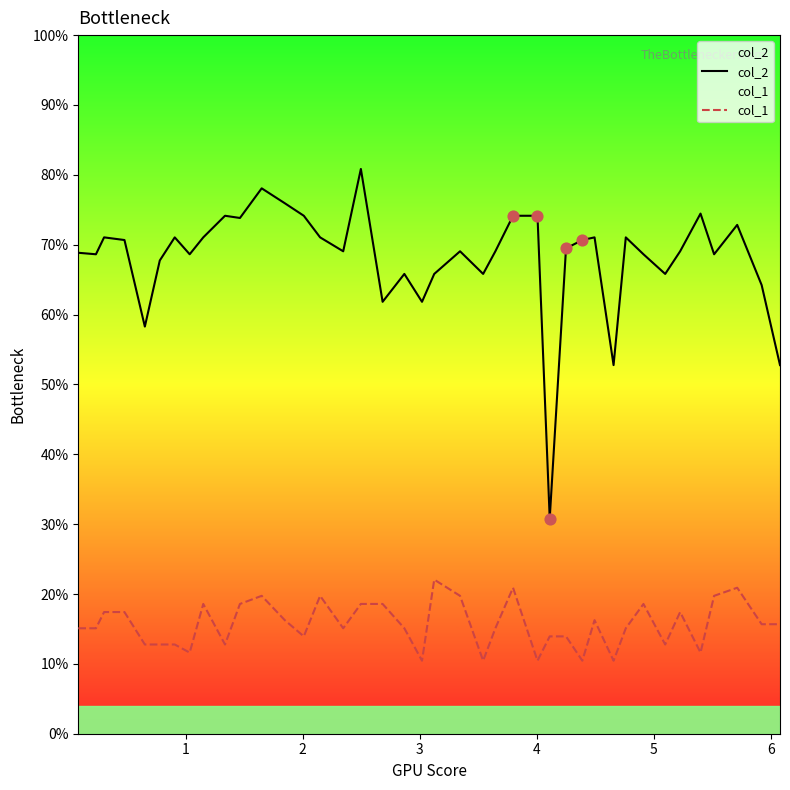

What are all the series names shown in the legend?

col_2, col_1